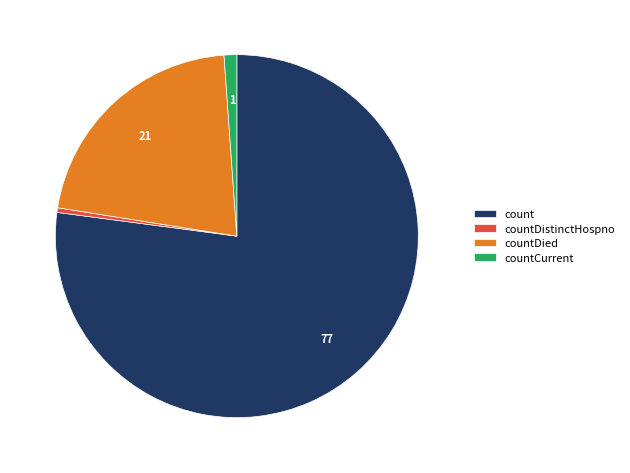

What is the largest slice in the pie chart?

count